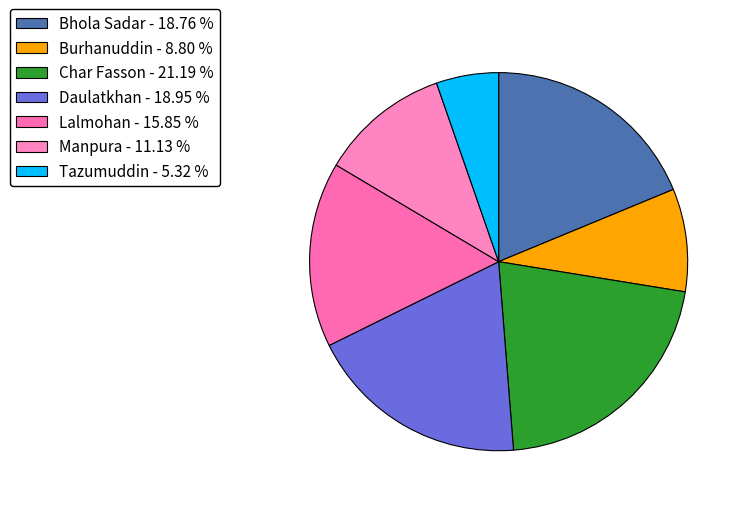

Rank the categories by value from lowest to highest.

Tazumuddin, Burhanuddin, Manpura, Lalmohan, Bhola Sadar, Daulatkhan, Char Fasson